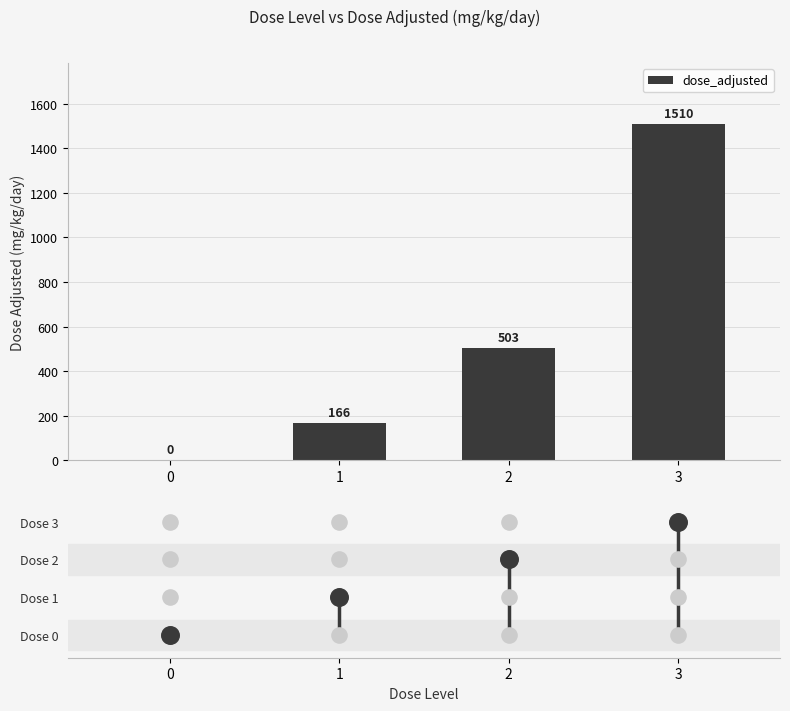

Which has a higher value, 3 or 0?

3